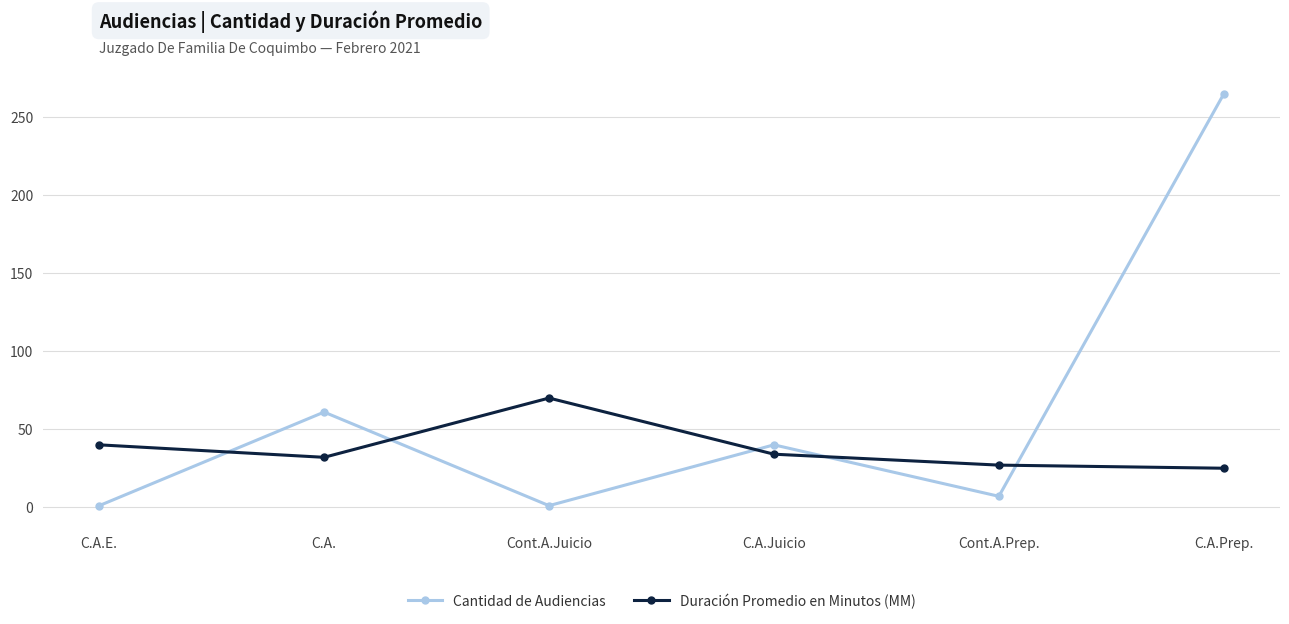

Reading right to left, what are all the values shown in this chart?

Cantidad de Audiencias: 265	7	40	1	61	1
Duración Promedio en Minutos (MM): 25	27	34	70	32	40